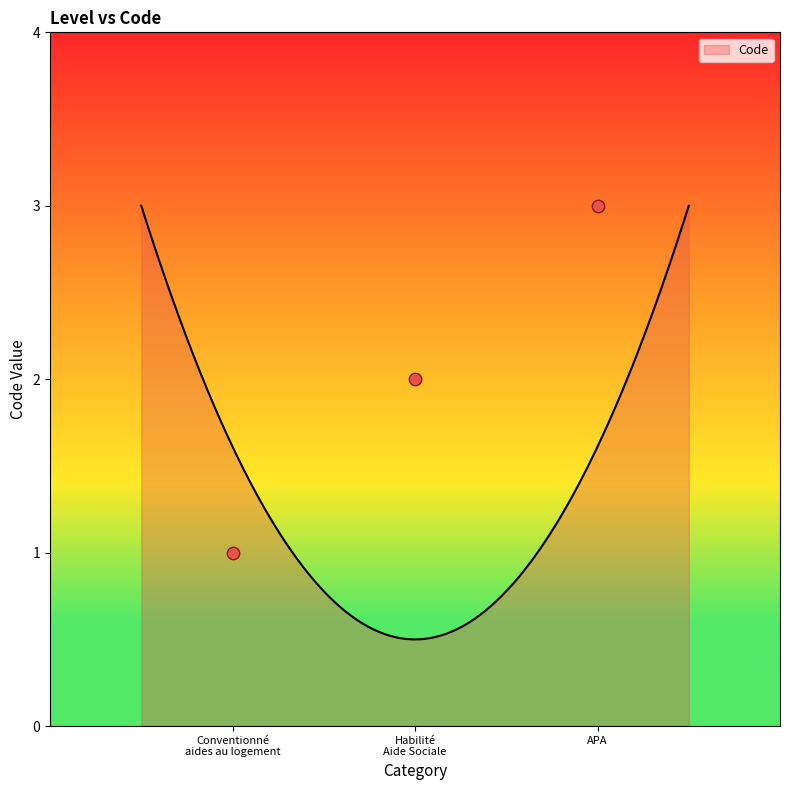

Which has a higher value, Habilité Aide Sociale or Conventionné aides au logement?

Habilité Aide Sociale